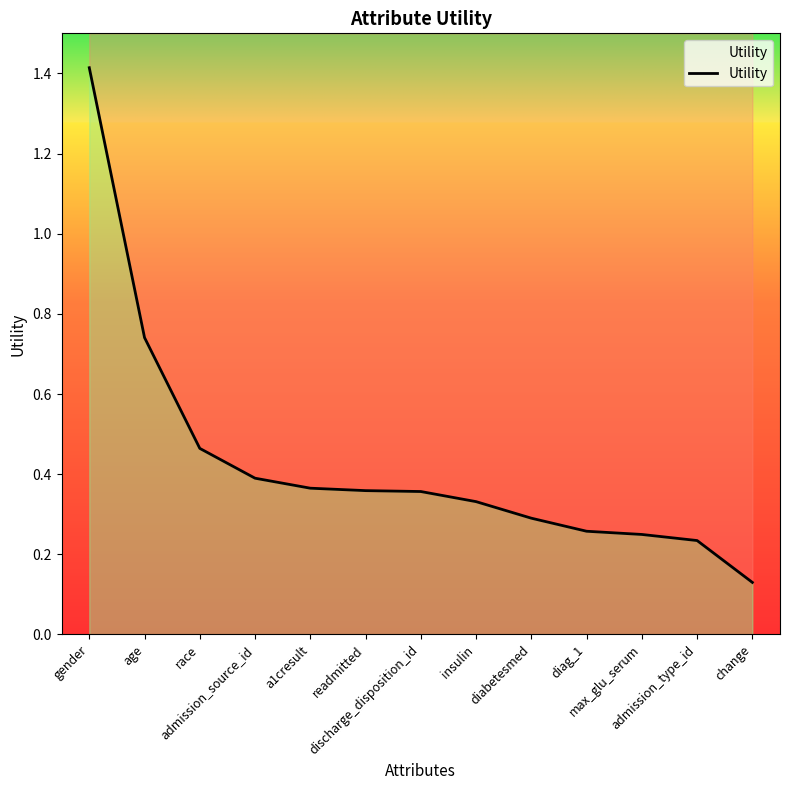

What is the approximate value at gender?

1.4